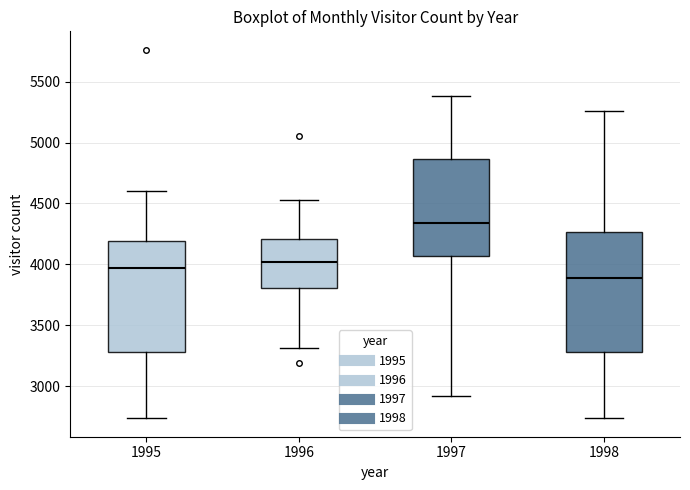

Comparing the boxes themselves (not the whiskers), which one is the tallest?

1998